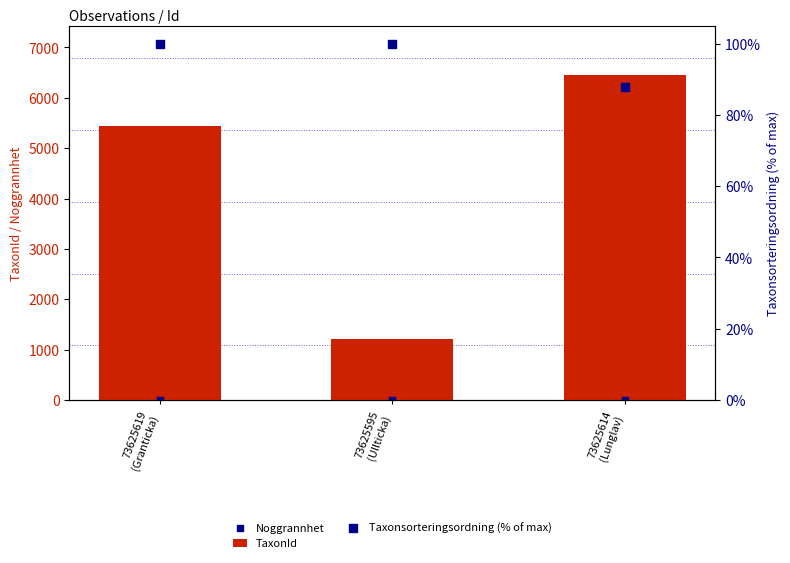

What is the total value across all series at 73625595
(Ullticka)?

1307.0